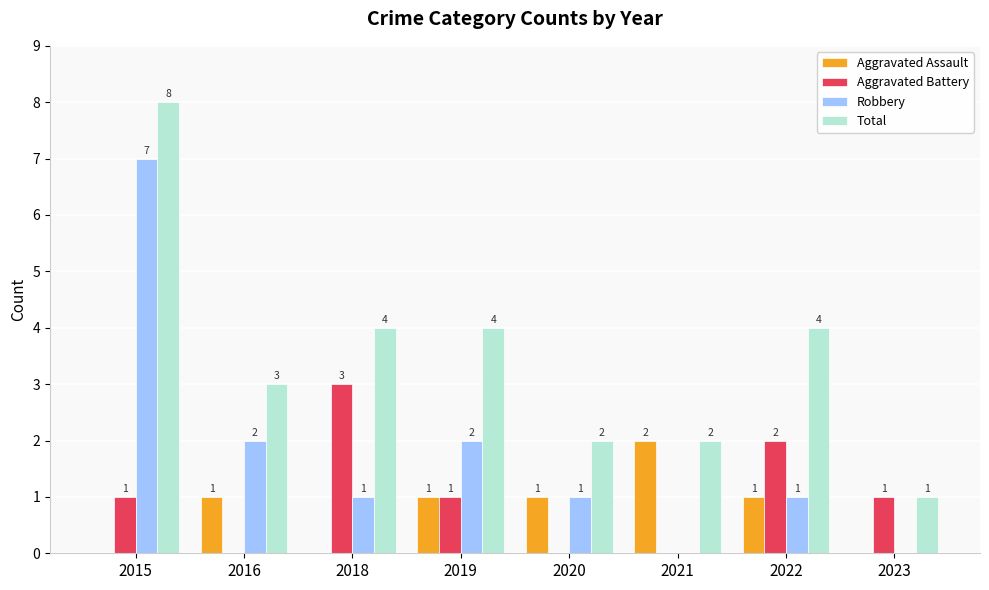

What is the sum of the Aggravated Battery values at 2019 and 2022?

3